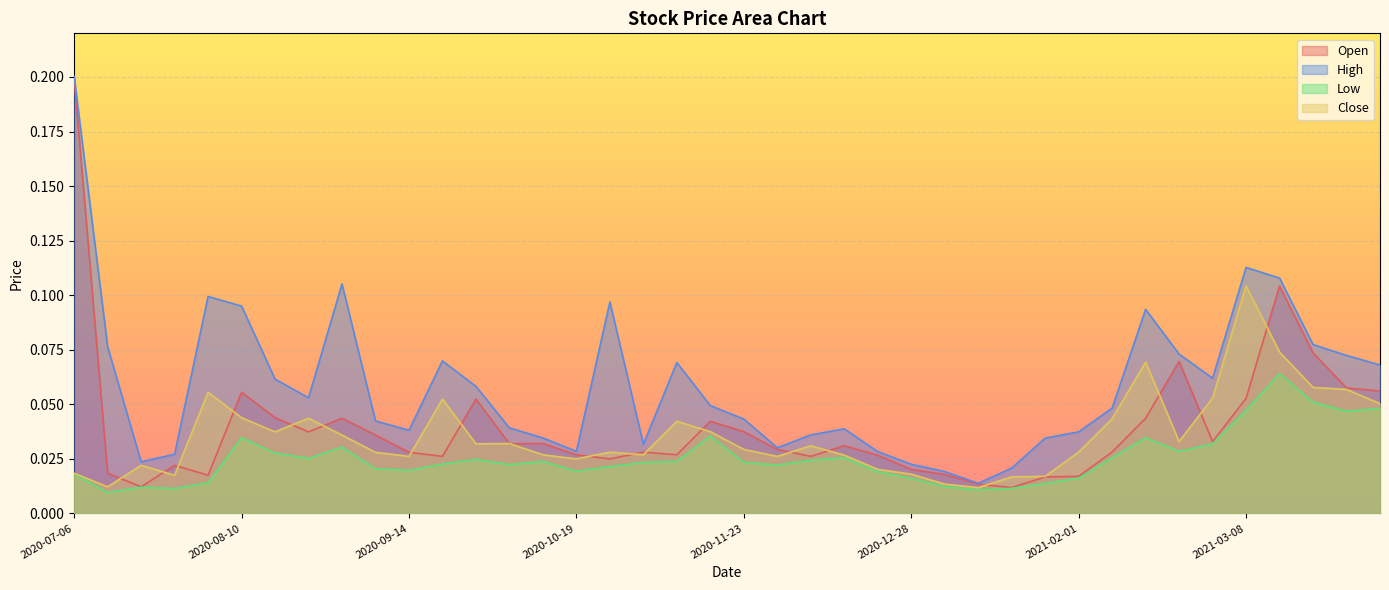

True or false: Low has a value of 0.0 at 2020-12-28.

False